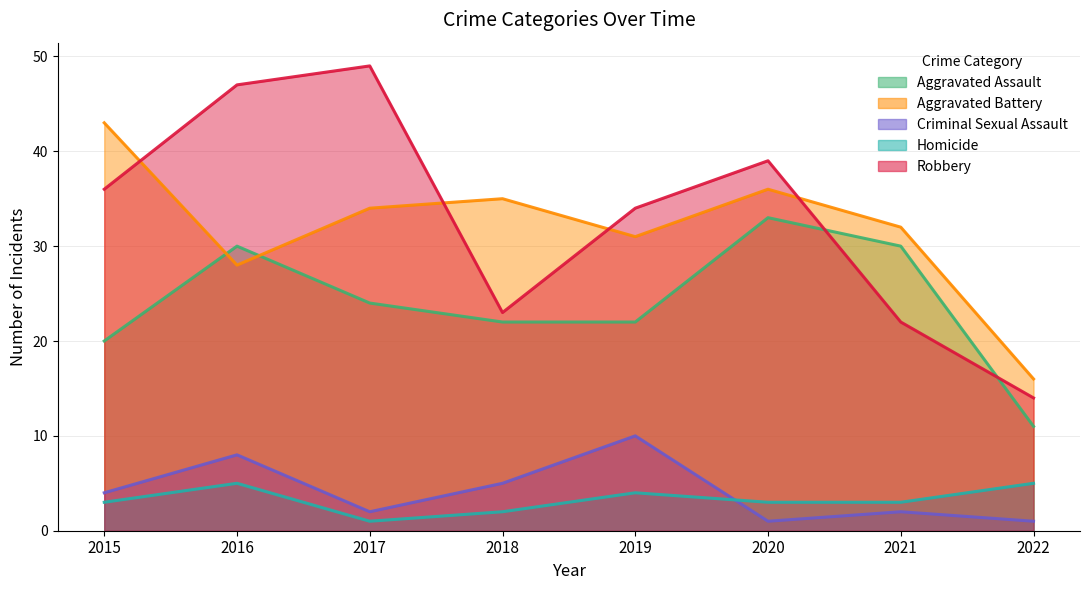

True or false: Homicide and Robbery cross at least once.

False